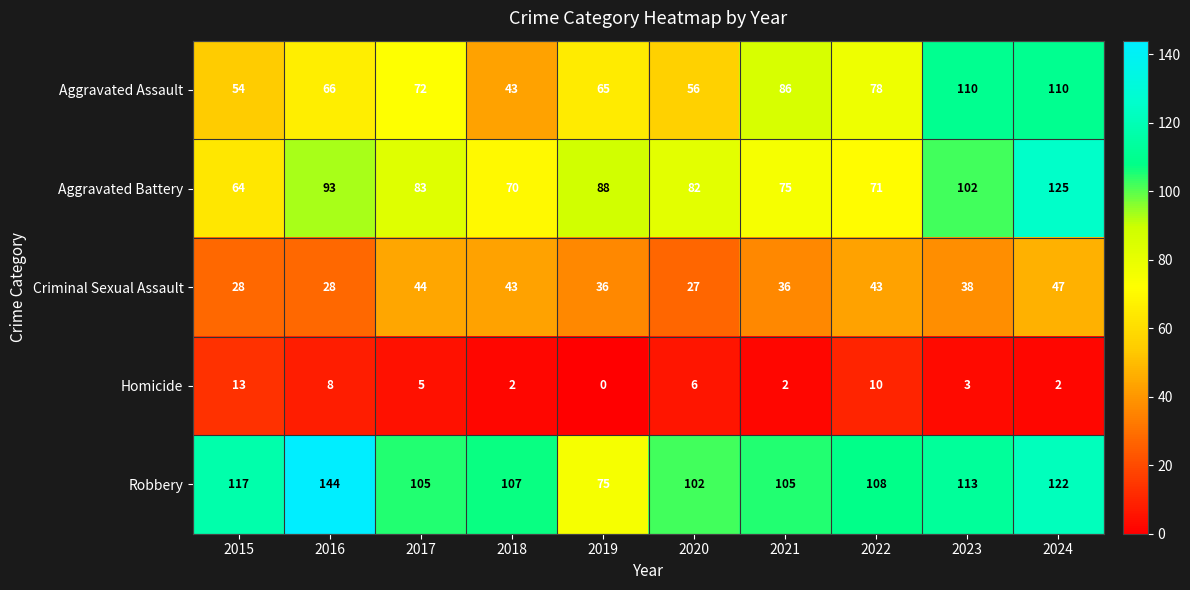

The value of Criminal Sexual Assault at 2016 is 28. True or false?

True